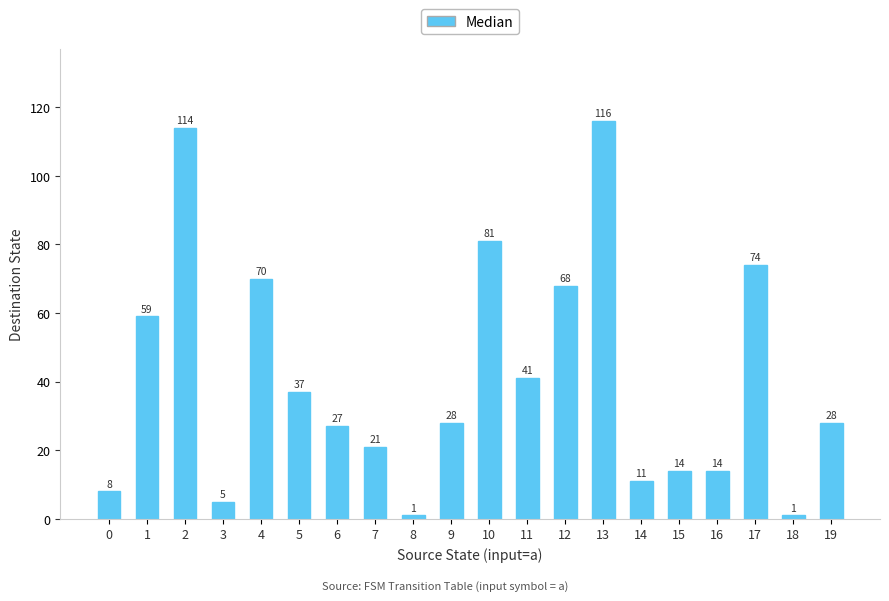

True or false: the data shows 99 at 1.

False